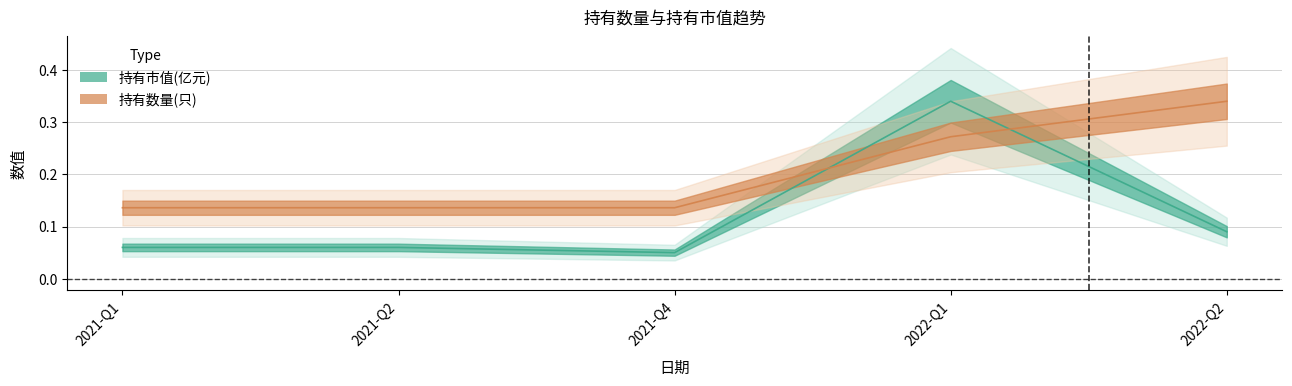

Between 2021-Q2 and 2022-Q2, which series saw the biggest shift?

持有数量(只)